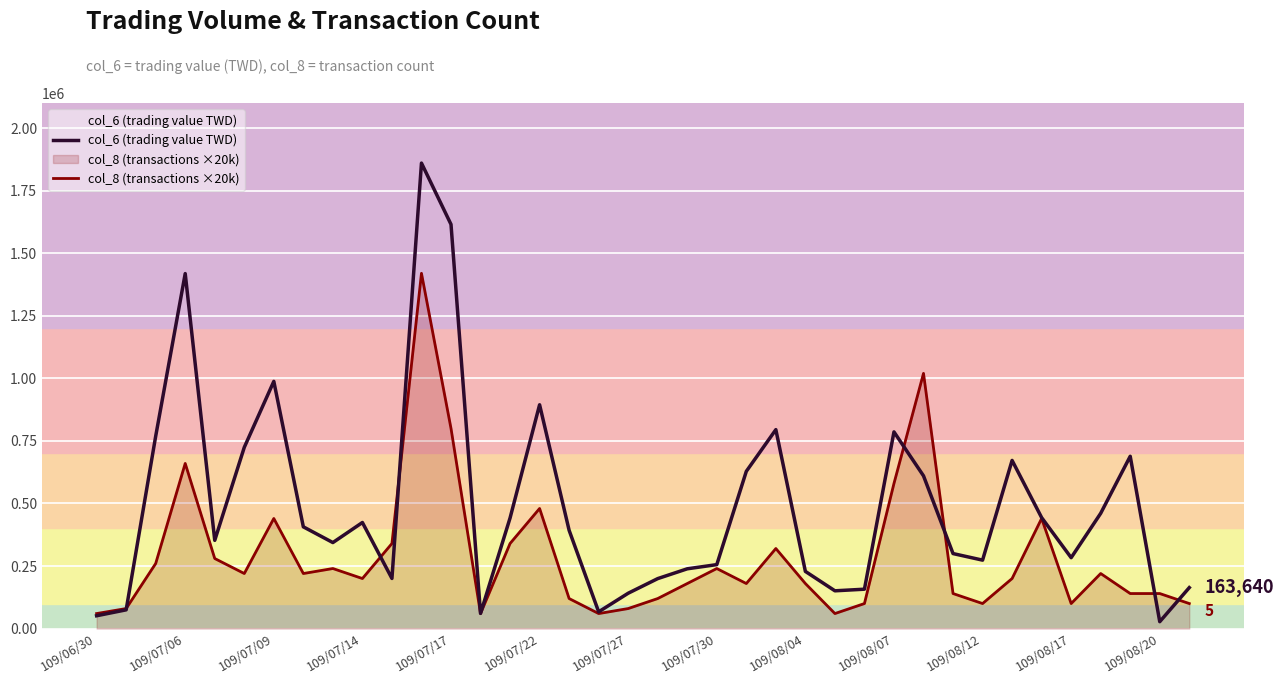

Which series has the largest range (max minus min)?

col_6 (trading value TWD)